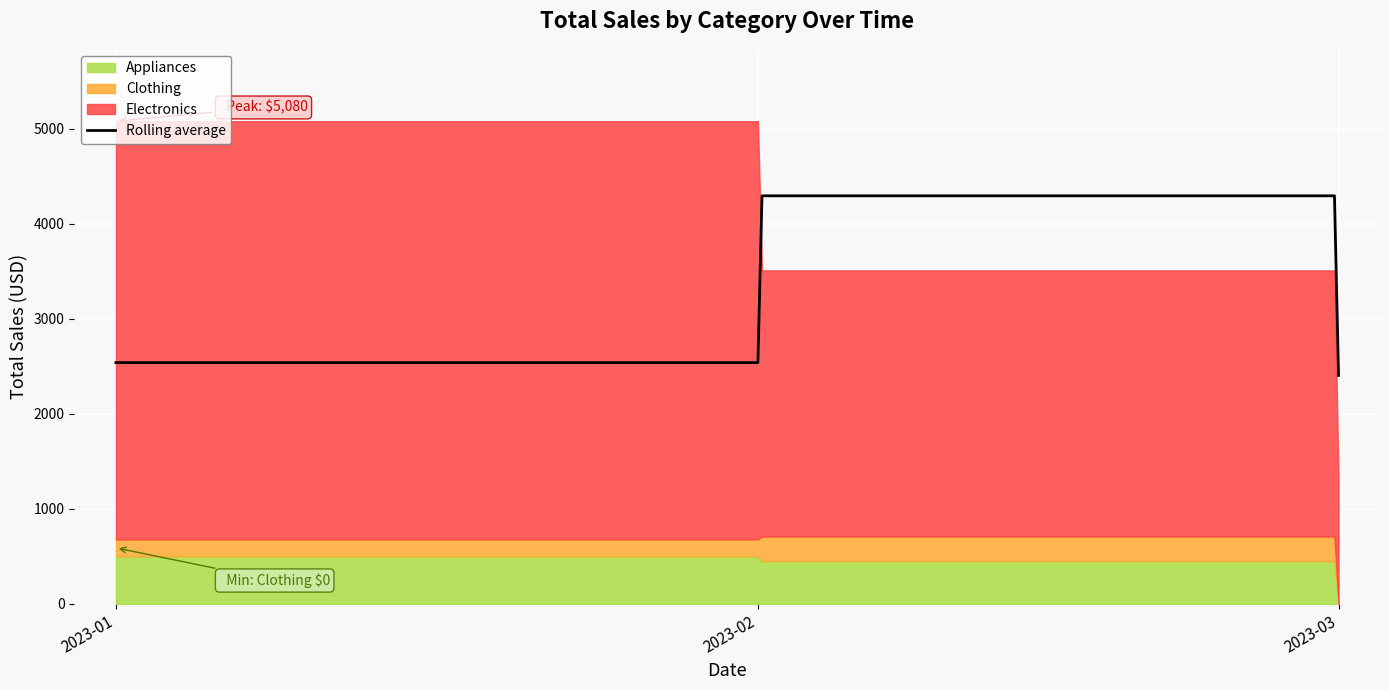

True or false: Appliances has a value of 0 at 6.

True